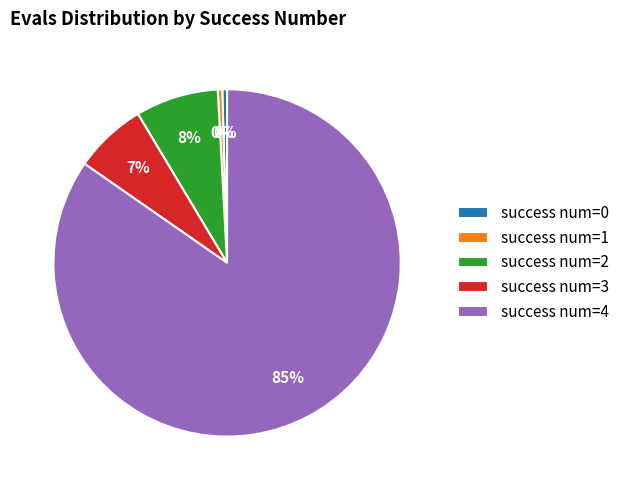

What percentage is the success num=4 slice, to the nearest percent?

85%